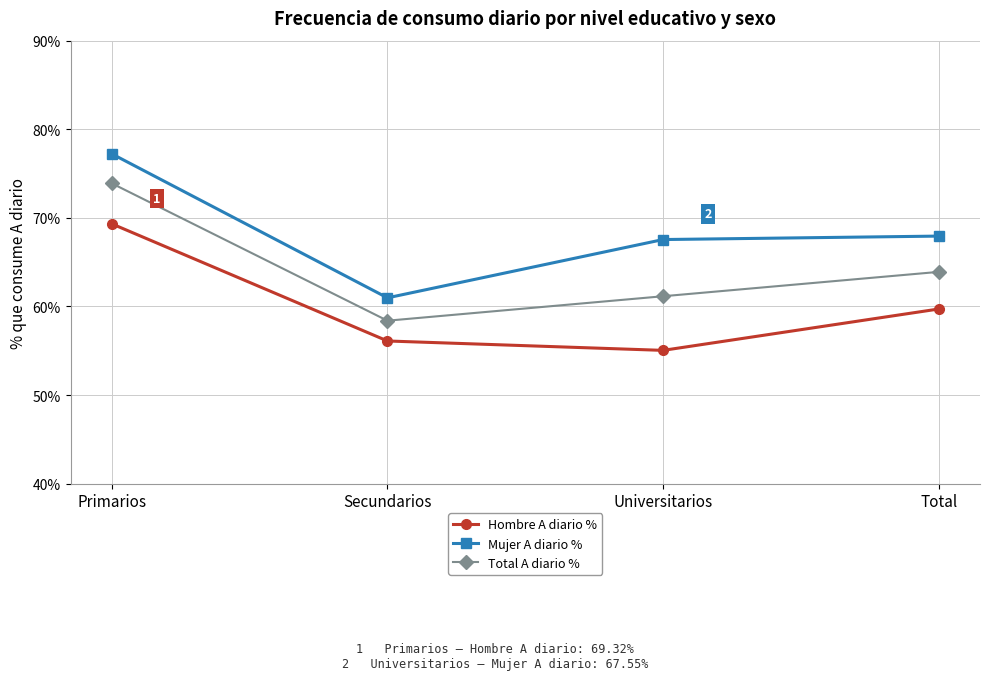

How many interior local valleys does the Mujer A diario % series have?

1